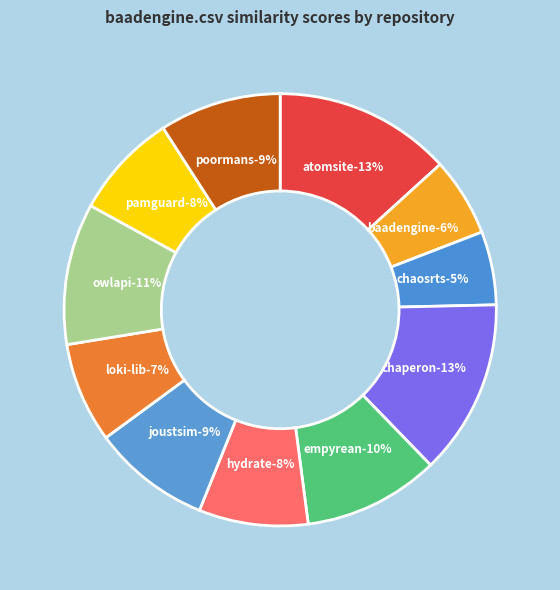

Which slice is the largest?

atomsite.csv